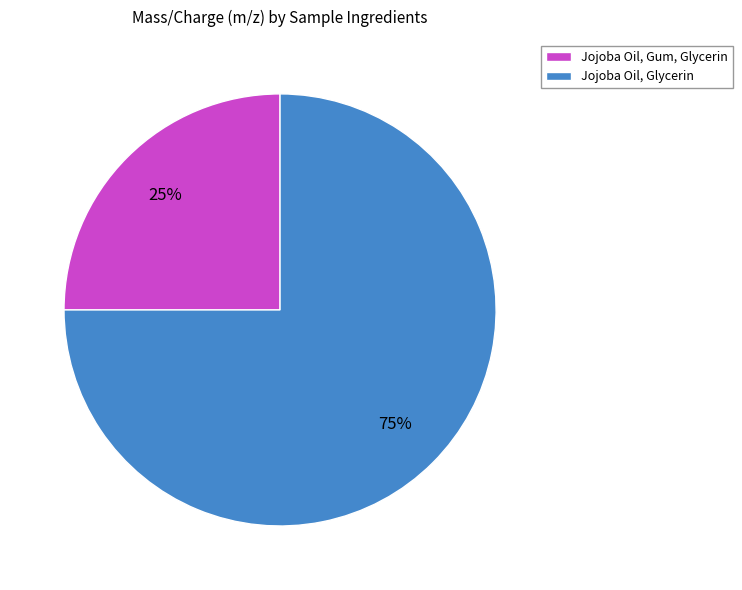

To the nearest percent, what is the average slice percentage?

50%